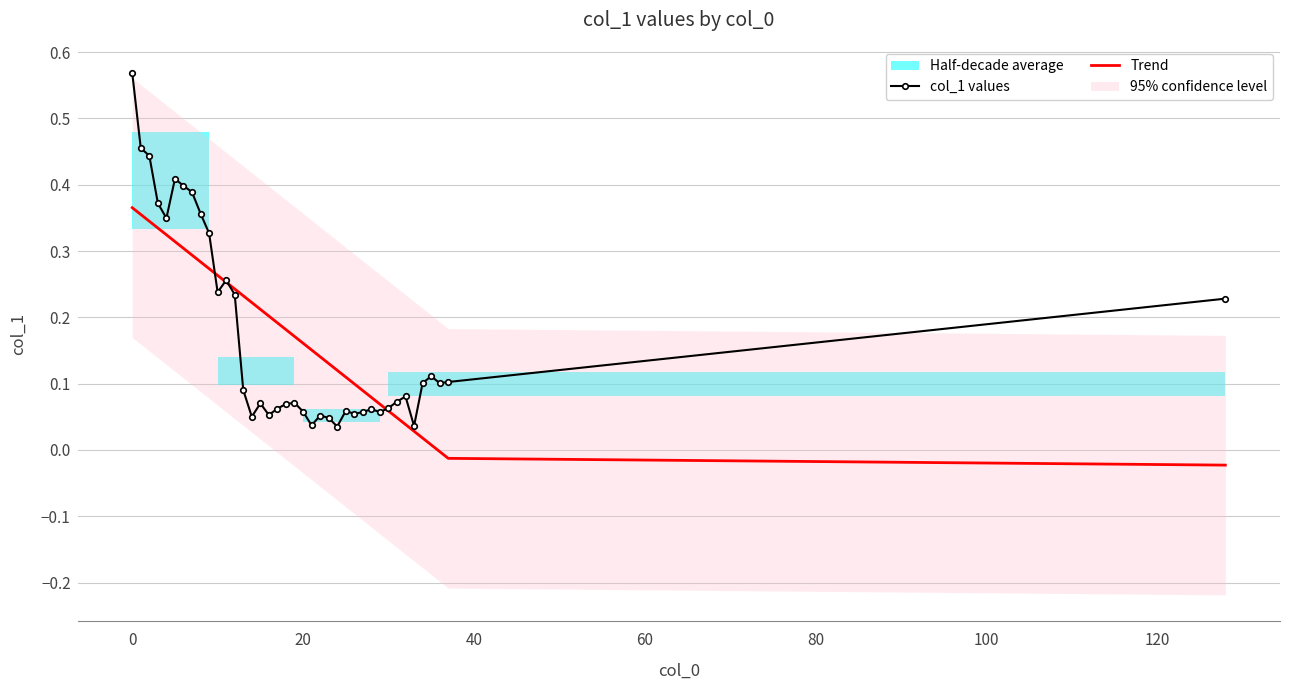

How many times do col_1 values and Trend cross each other?

4